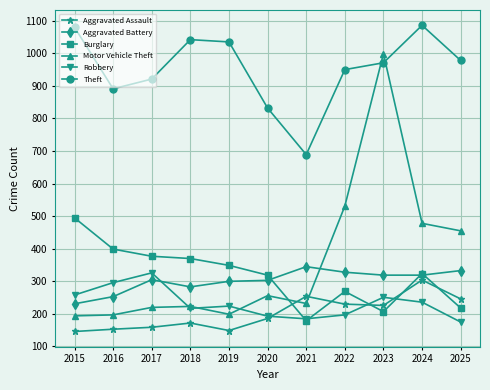

What is the lowest value of the Burglary series?

179